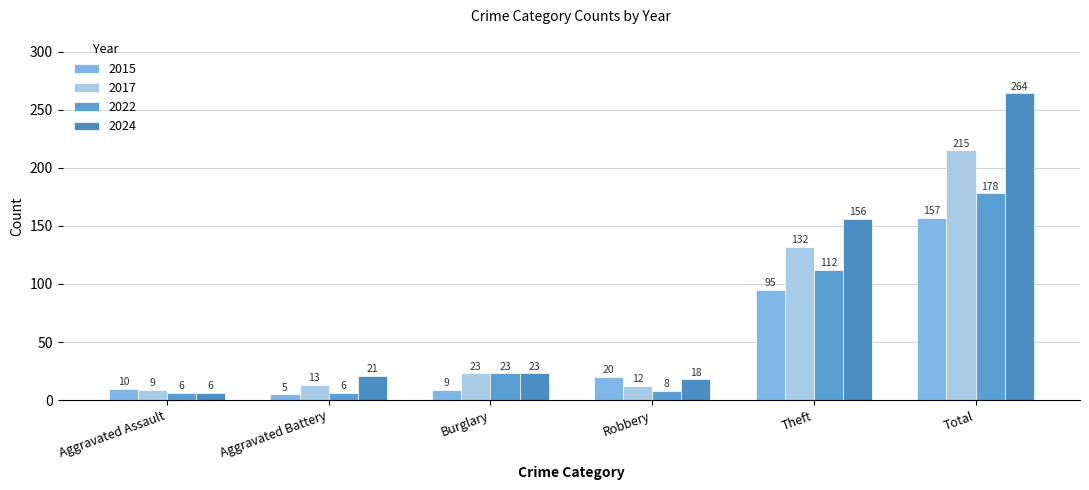

Where does the 2022 series first go above 23?

Theft